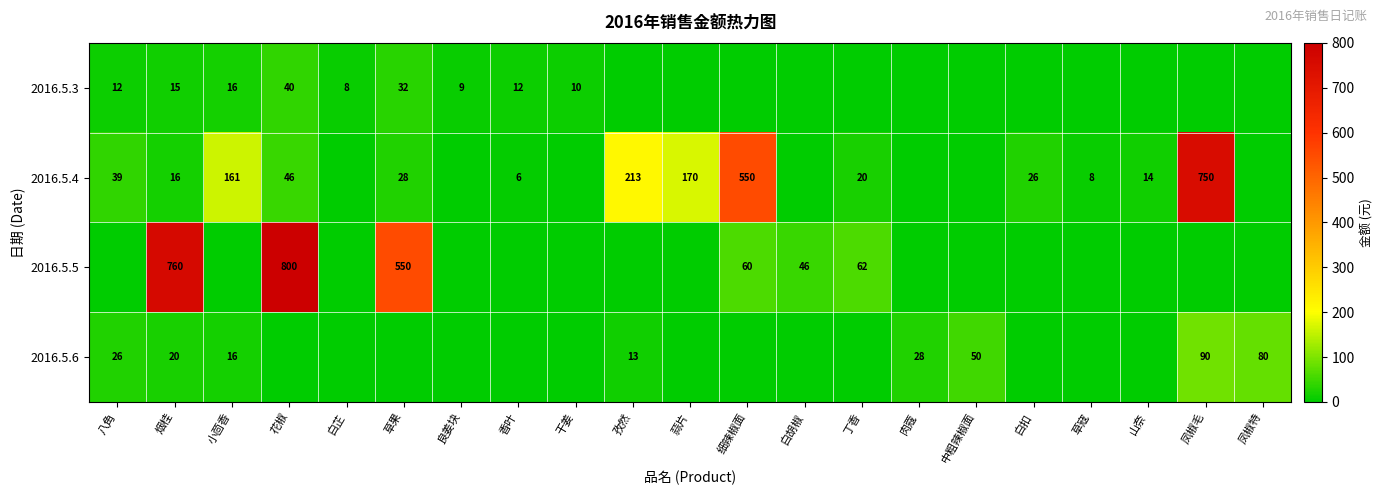

The 2016.5.6 series shows 28 at 肉蔻. True or false?

True